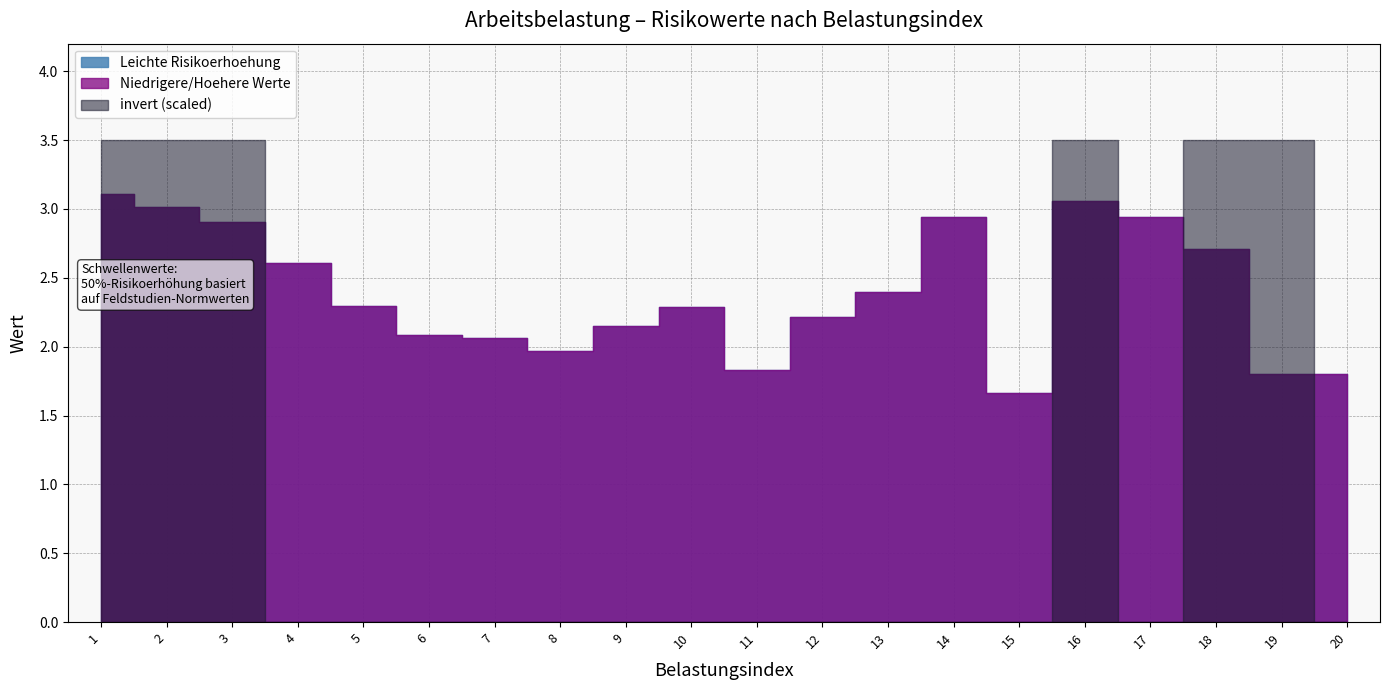

Which series has the largest total across all categories?

Leichte Risikoerhoehung